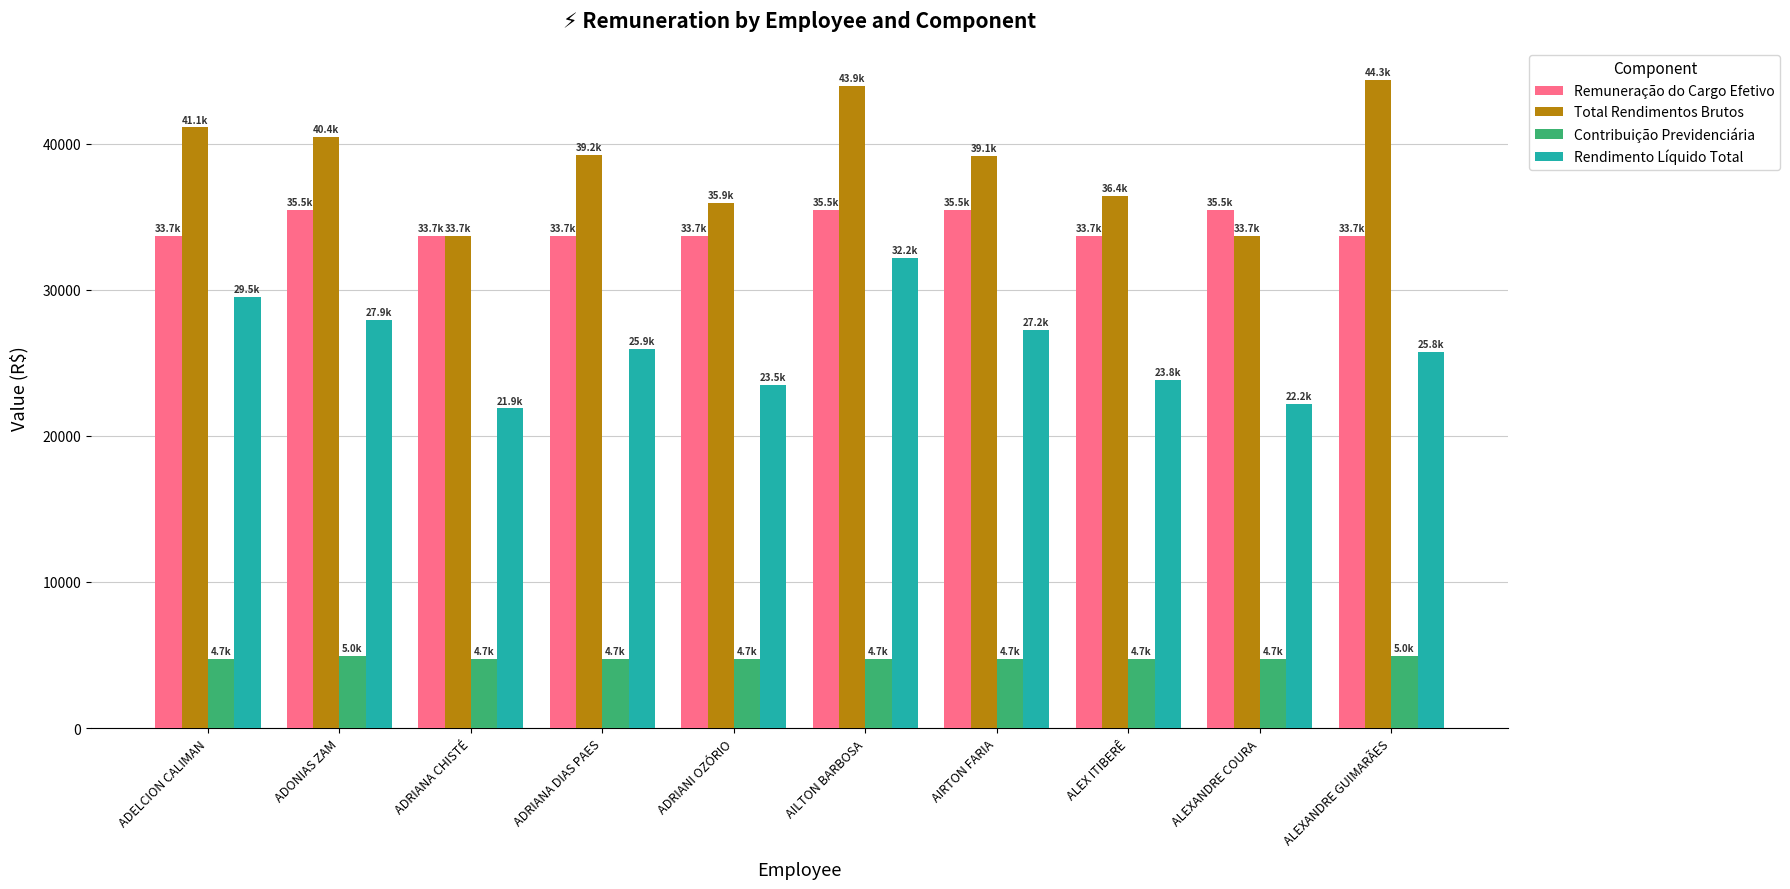

What is the difference between the highest and lowest values at ADRIANA DIAS PAES?

34475.3